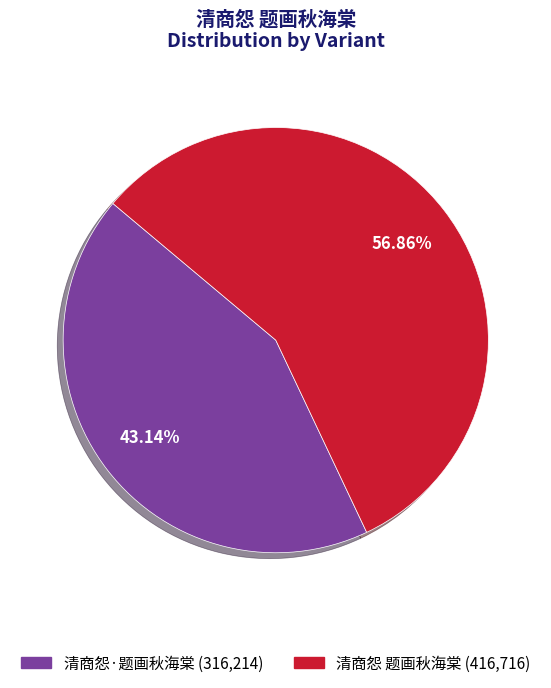

The 清商怨·题画秋海棠 slice represents 43% of the pie. True or false?

True